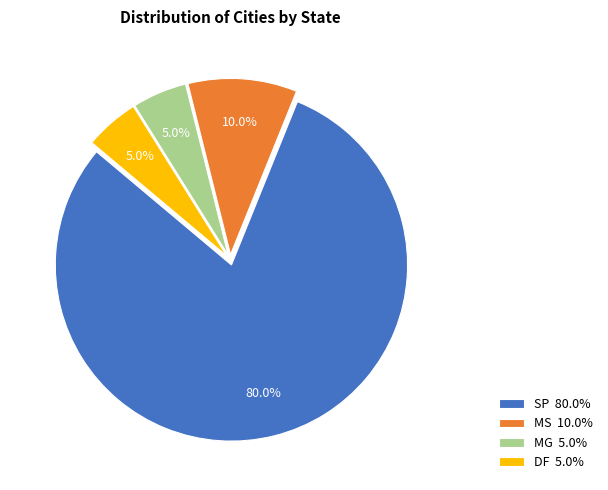

Is MS 10.0% the majority of the pie?

No